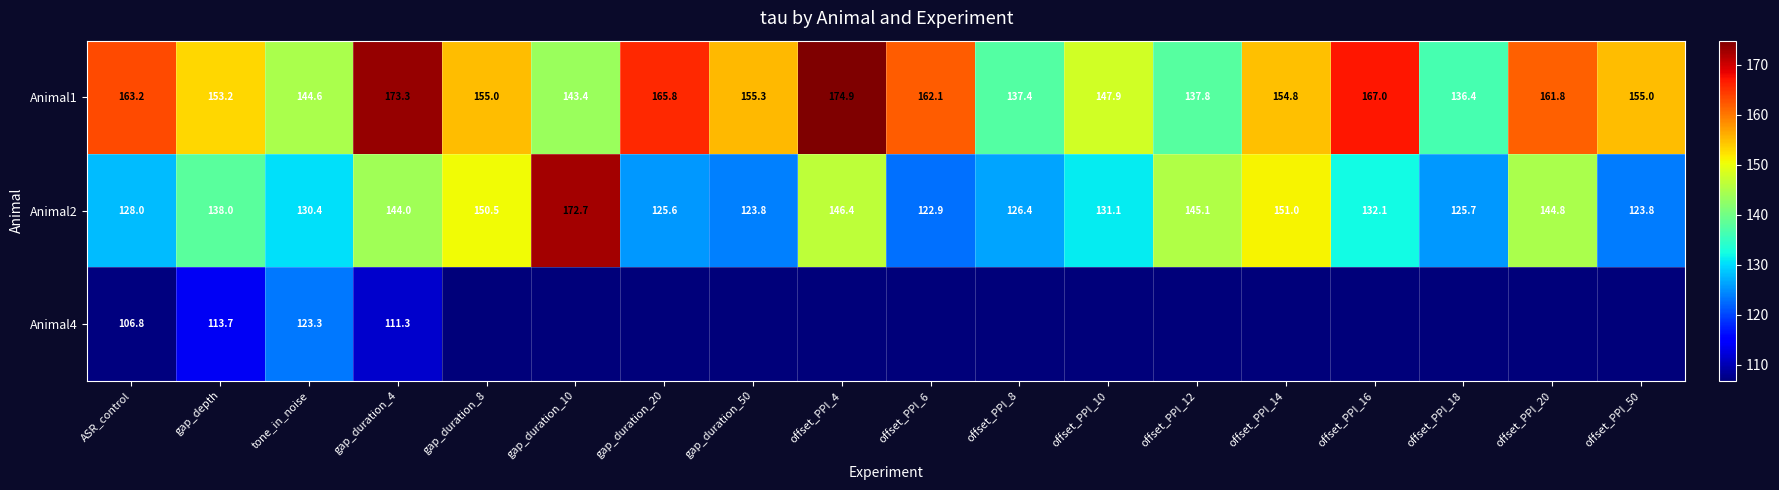

Between ASR_control and gap_duration_20, which series saw the biggest shift?

Animal1